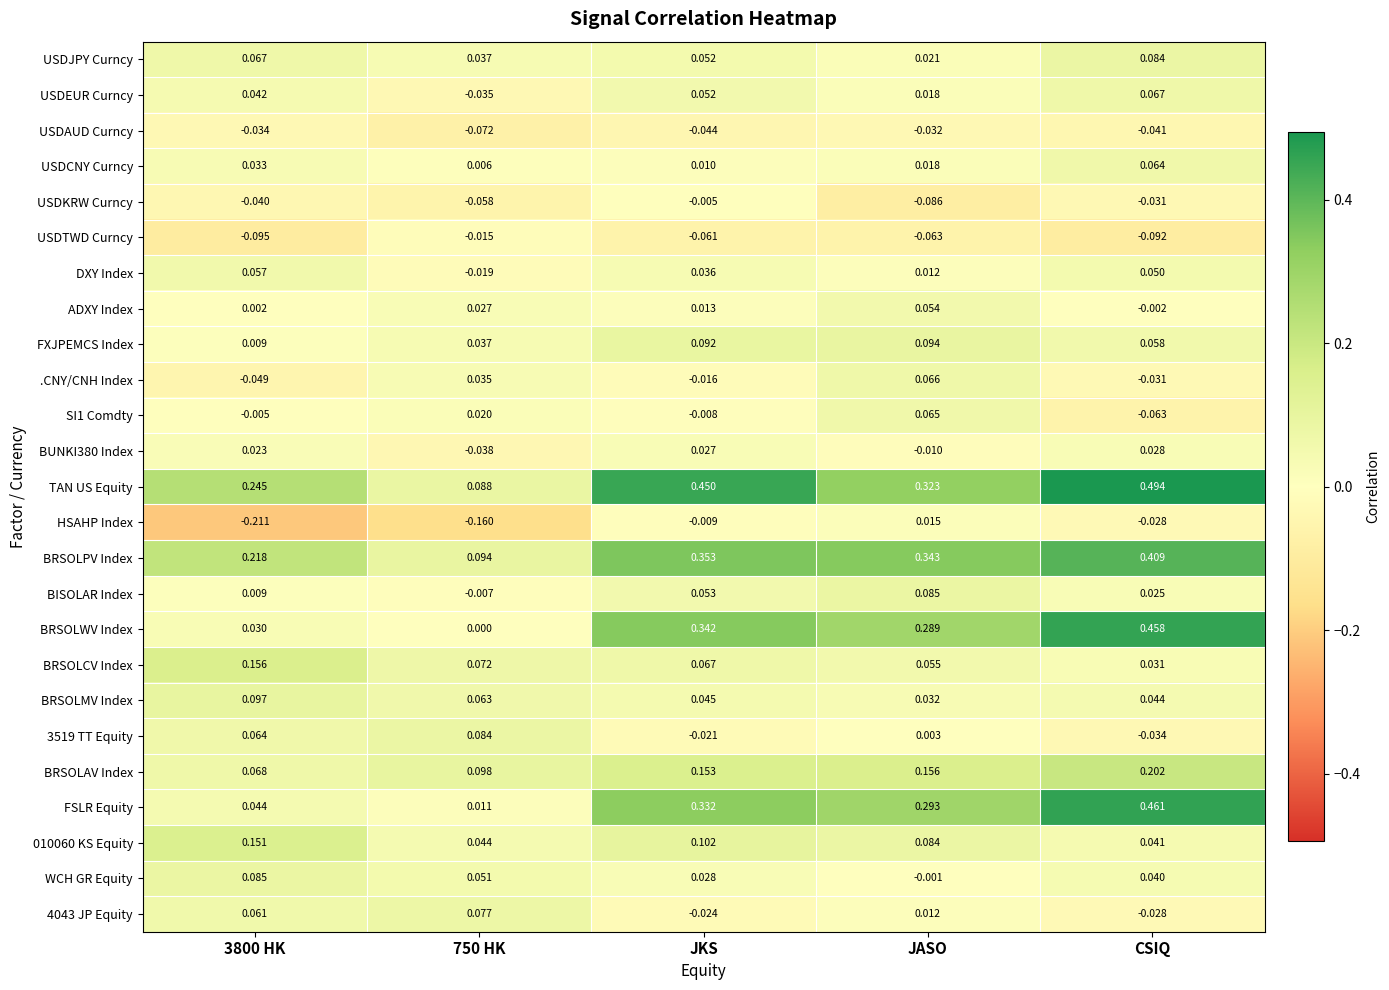

Which label corresponds to the largest value in the chart?

CSIQ